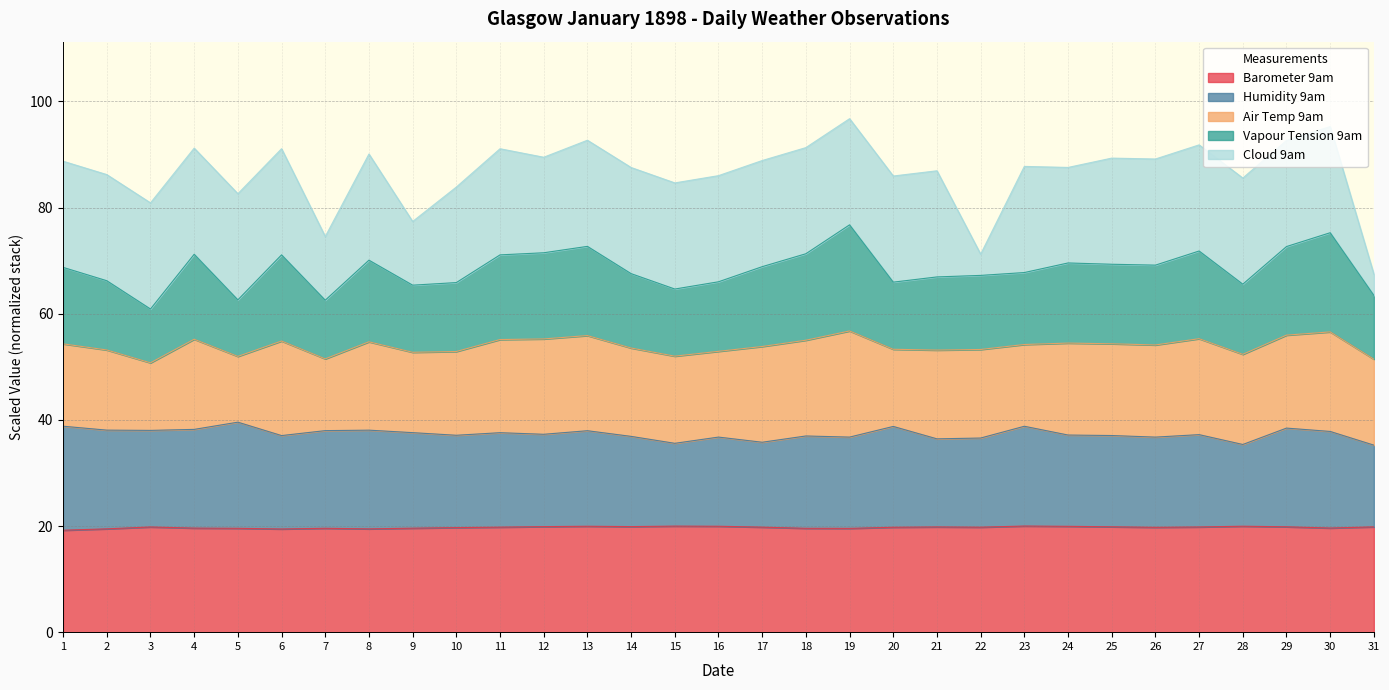

What is the approximate value of Barometer 9am at 14?

19.9